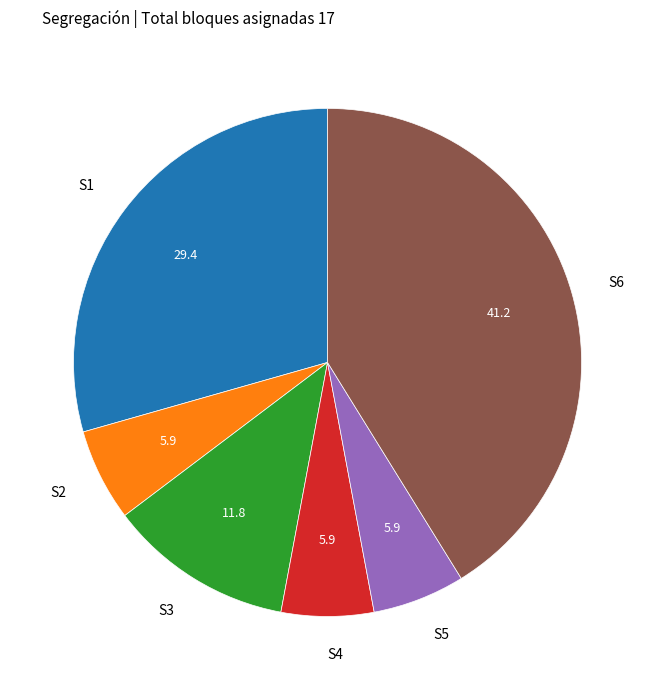

Do S3 and S4 together represent more than half of the pie?

No